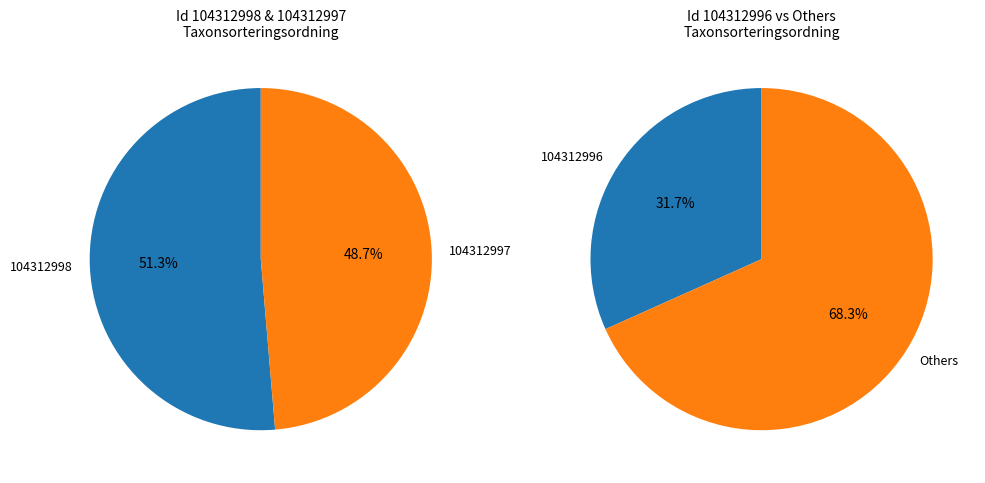

To the nearest percent, what is the combined percentage of 104312996 and 104312997?

65%